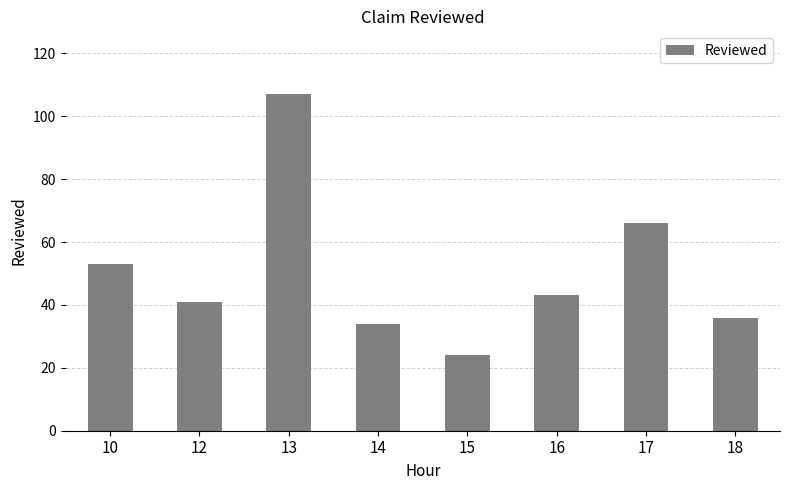

What is the difference between the values at 18 and 14?

2